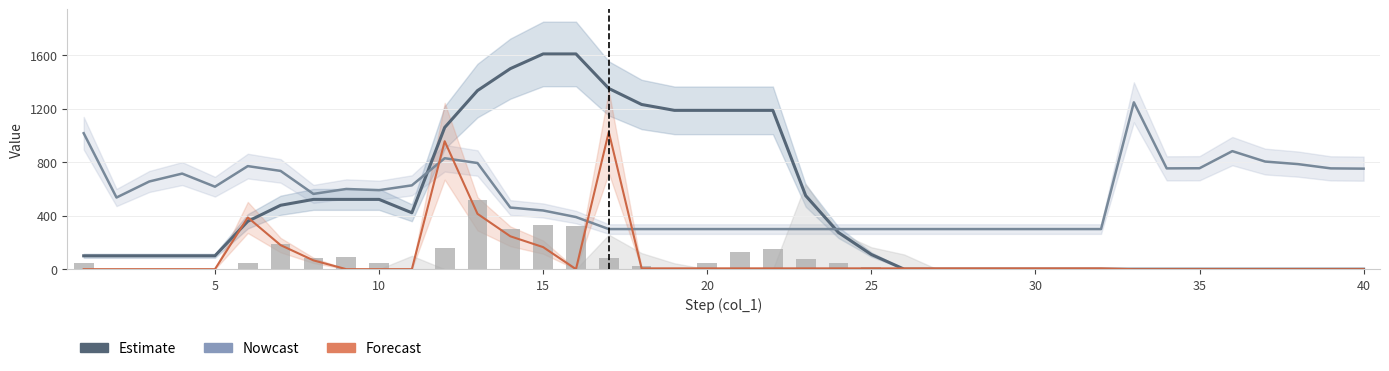

Which series has the largest range (max minus min)?

col_3 (Estimate)